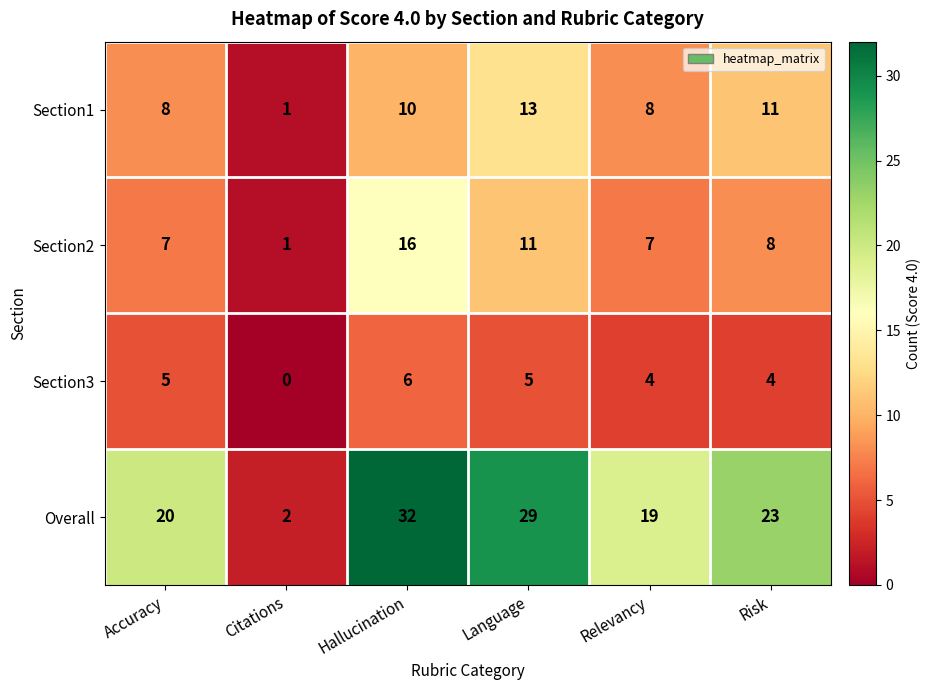

What is the sum of all Overall values?

125